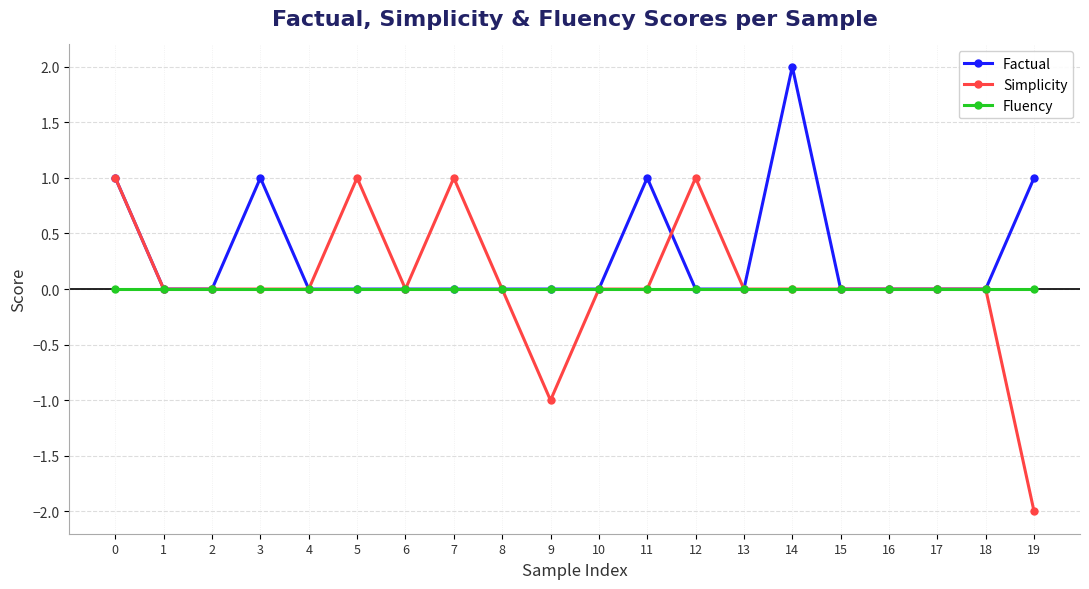

How many distinct data groups are displayed?

3